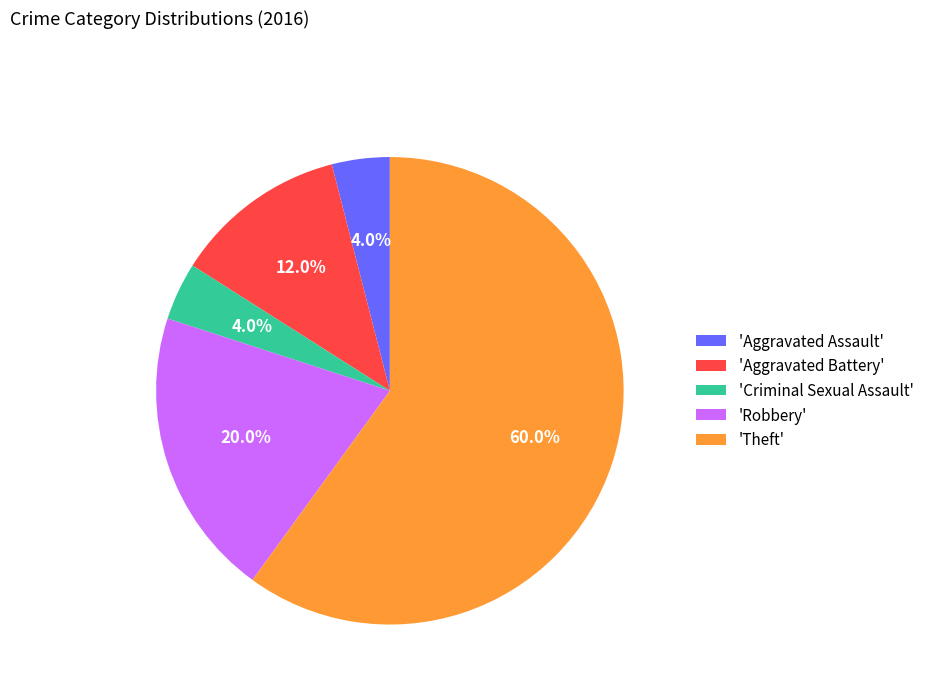

Is there a majority slice in this chart?

Yes